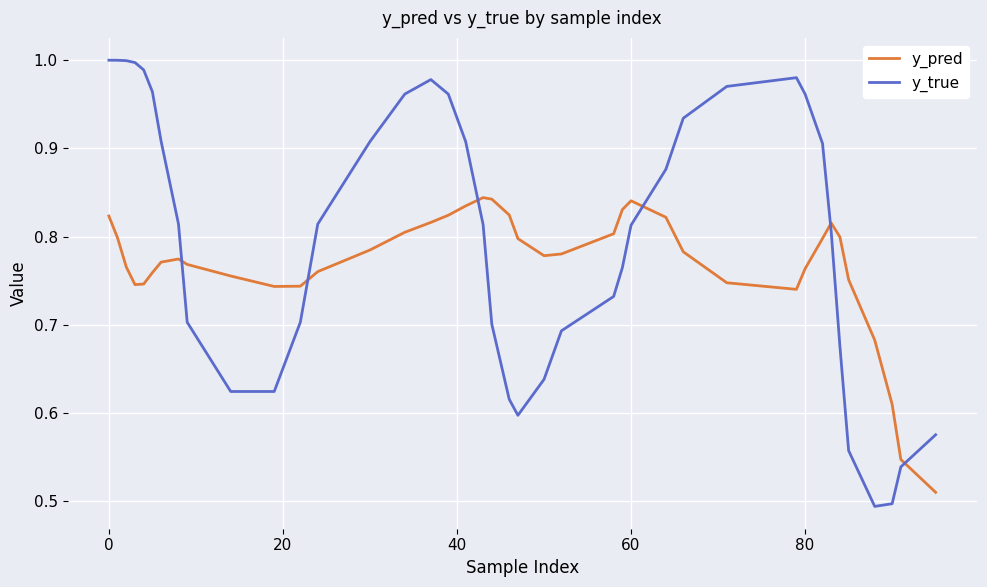

Which series has the largest range (max minus min)?

y_true